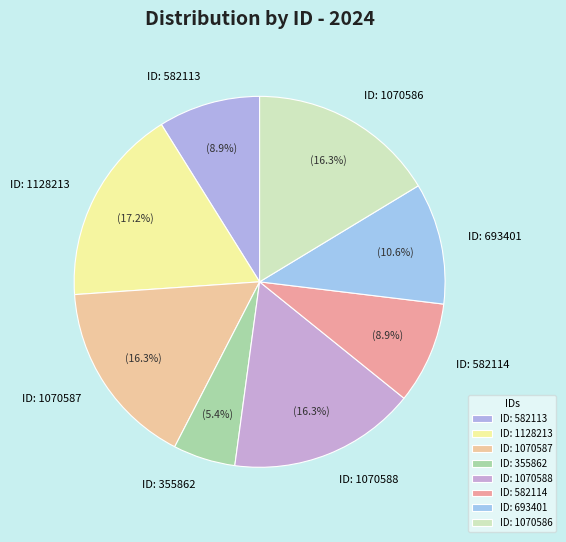

Does any single category account for the majority?

No